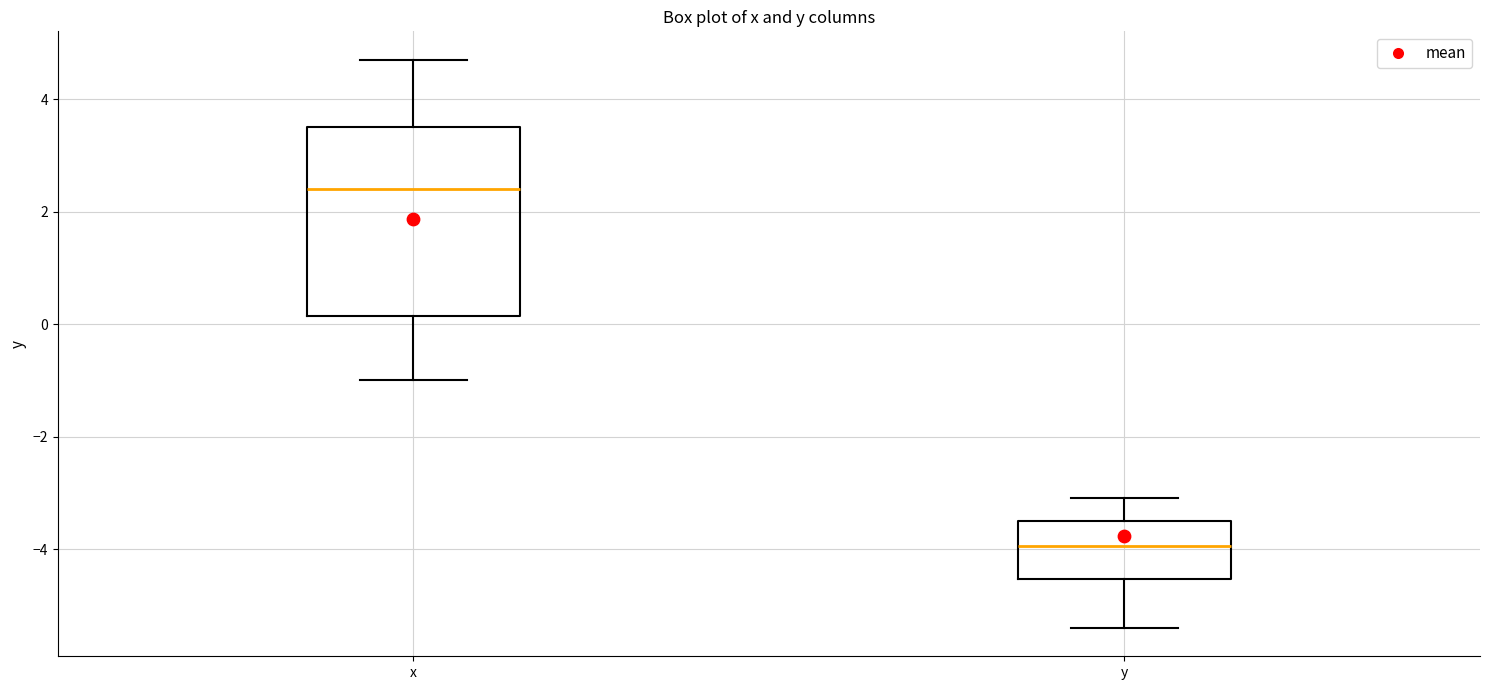

Reading left to right, read every box against the y-axis: the position of its median line, the range the box covers, and the ends of its whiskers. The values are not printed on the chart, so give them approximately, as read against the axis.

x: median 2.4, box 0.2 to 3.6, whiskers -1.0 to 4.8
y: median -4.0, box -4.6 to -3.4, whiskers -5.4 to -3.0